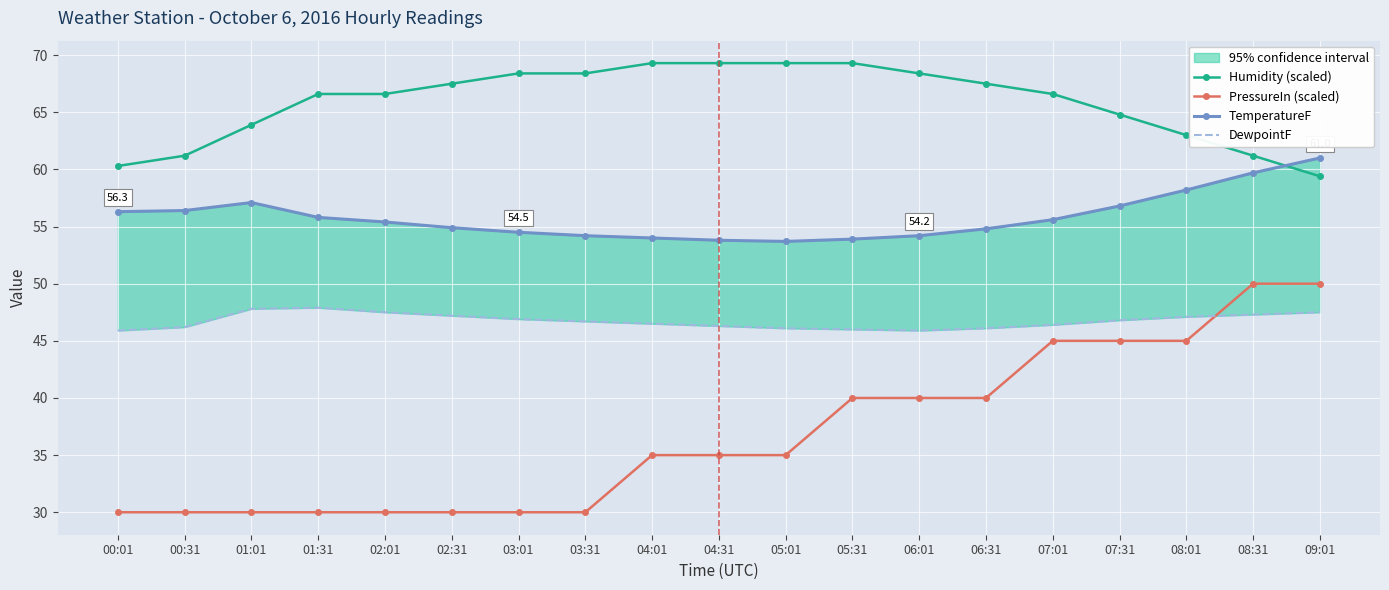

What is the difference between the second highest and minimum values in the TemperatureF series?

6.0